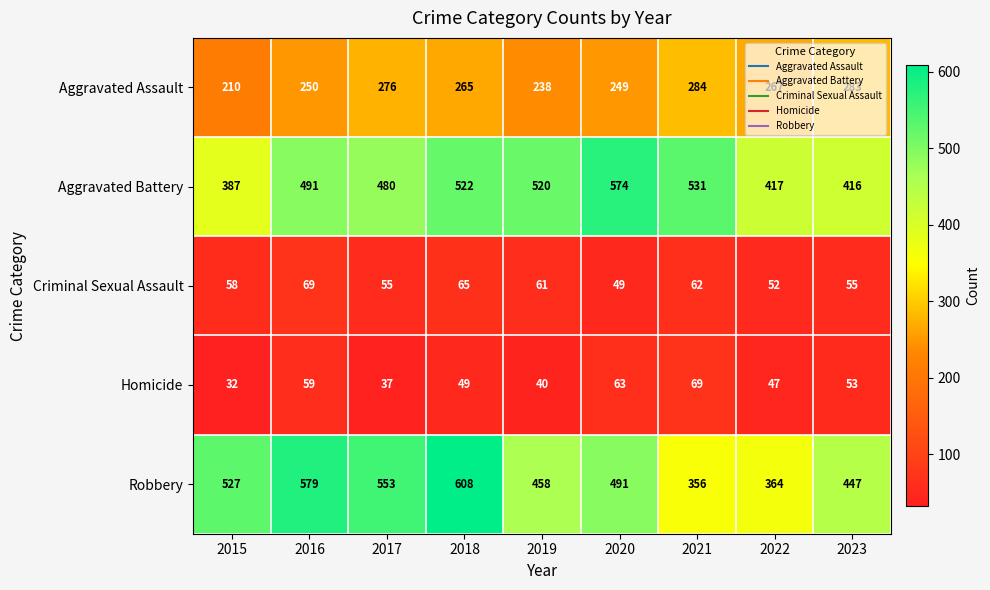

What is the greatest value displayed?

608